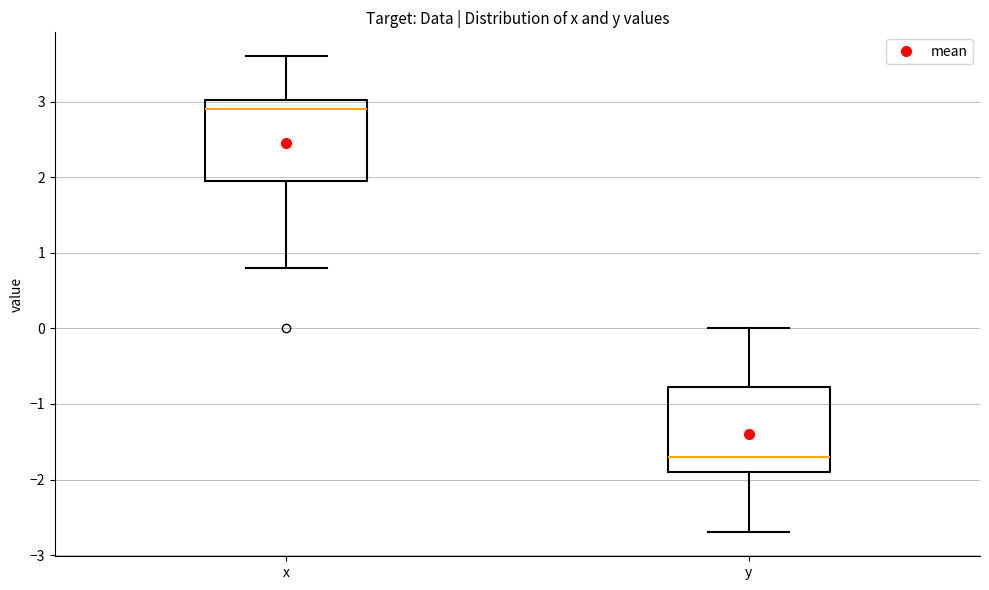

Where does the lower whisker of the box for y end on the y-axis? The values are not printed on the chart, so give them approximately, as read against the axis.

-2.7